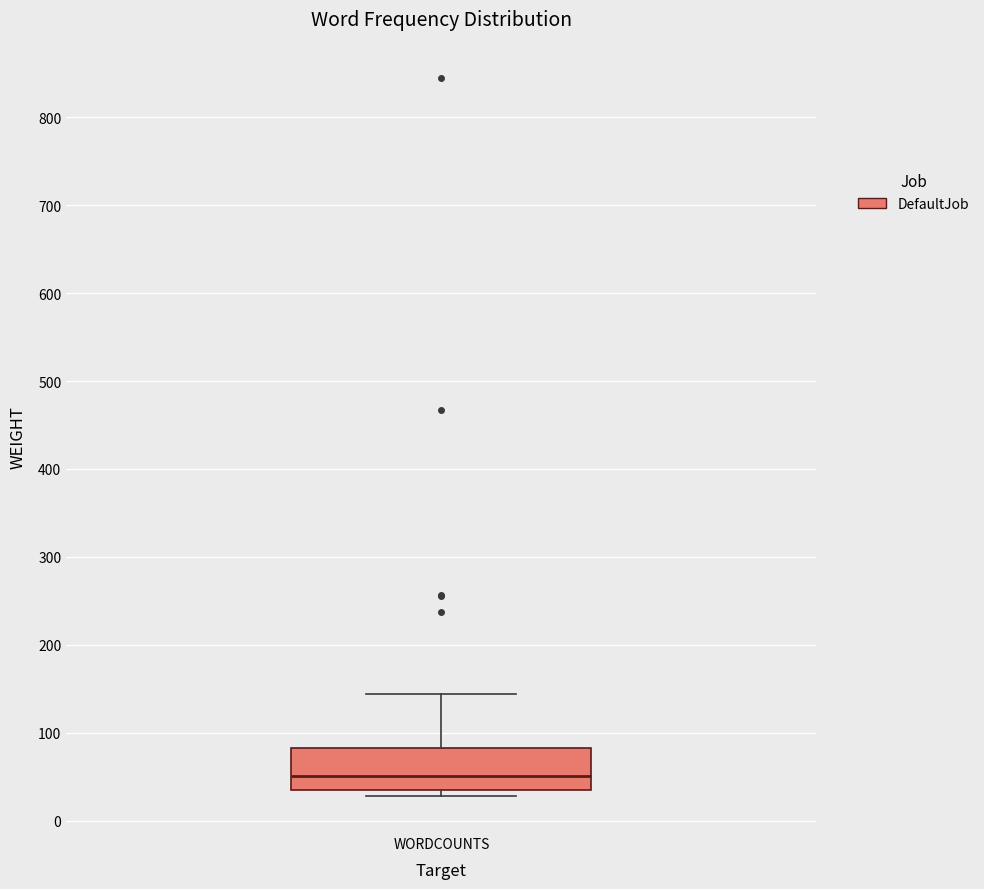

Where does the upper whisker of the box for WORDCOUNTS end on the y-axis? The values are not printed on the chart, so give them approximately, as read against the axis.

140